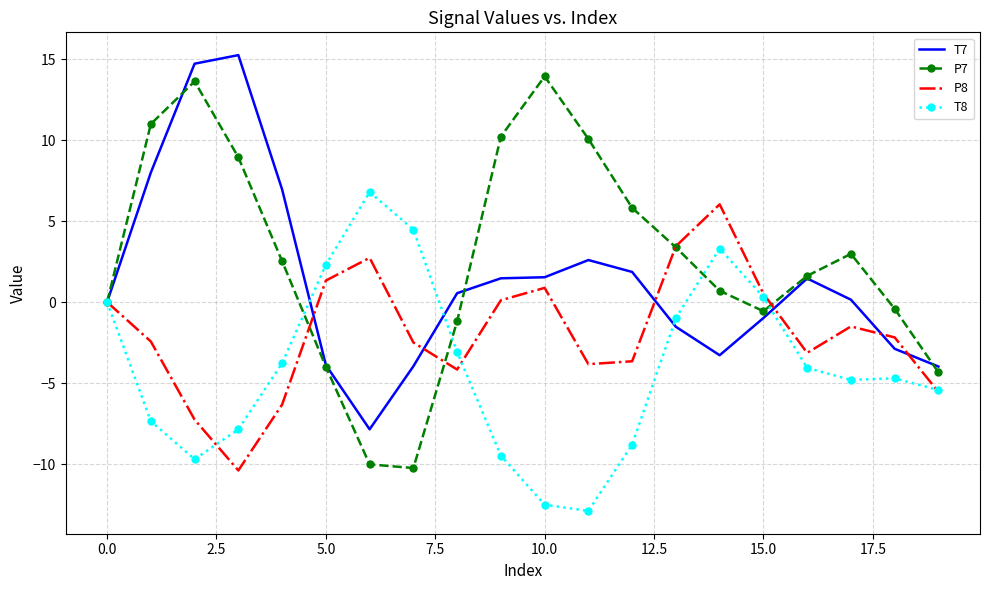

What is the minimum value for P7?

-10.2